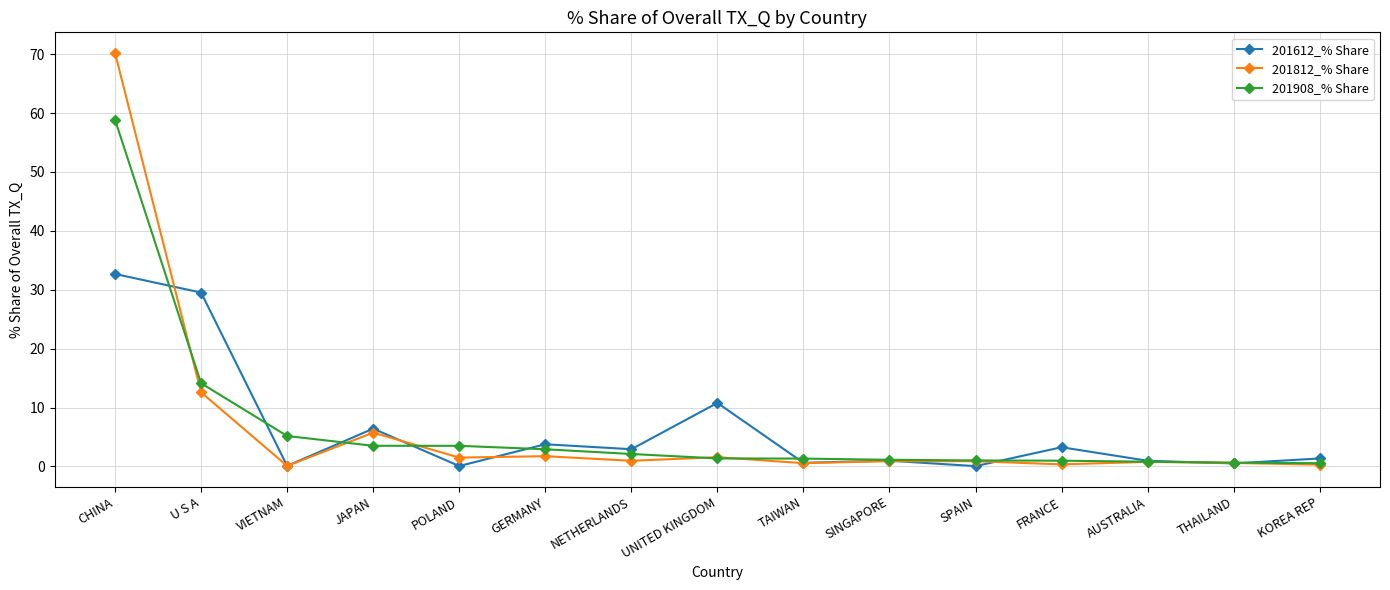

True or false: 201908_% Share and 201612_% Share cross at least once.

True